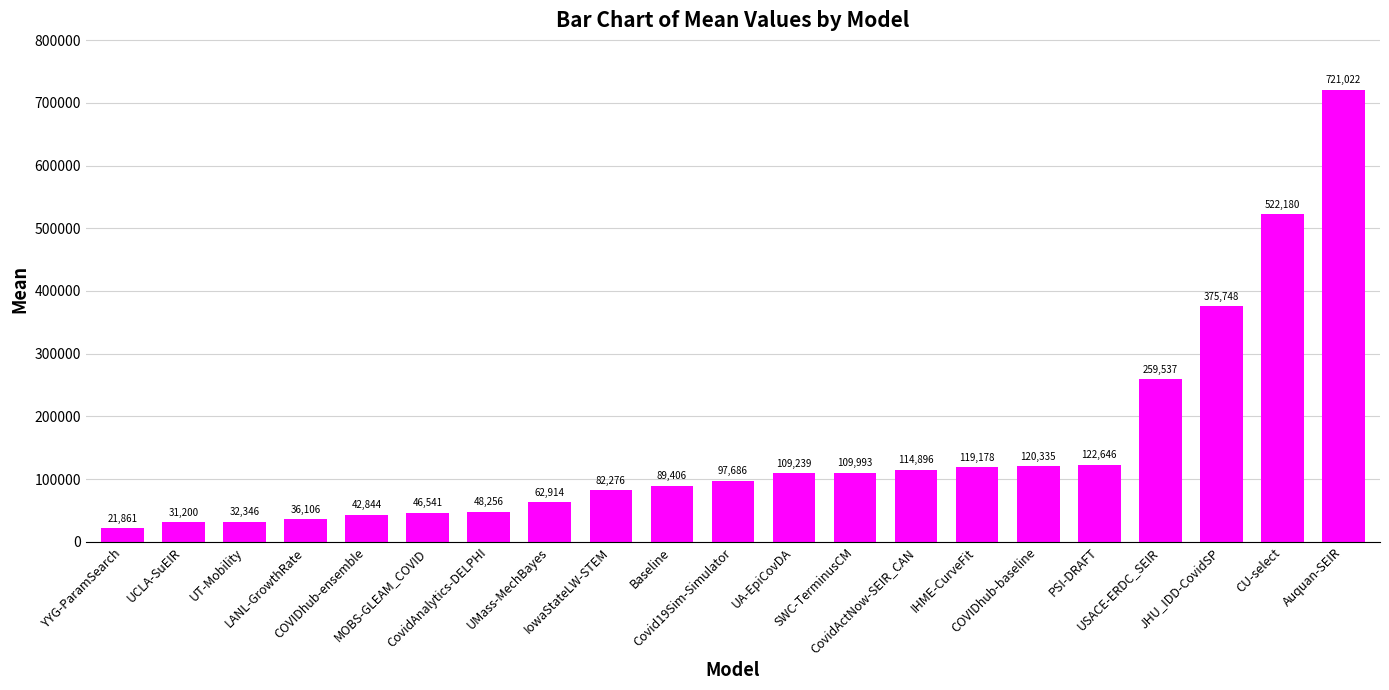

True or false: the data shows 82276.0 at IowaStateLW-STEM.

True